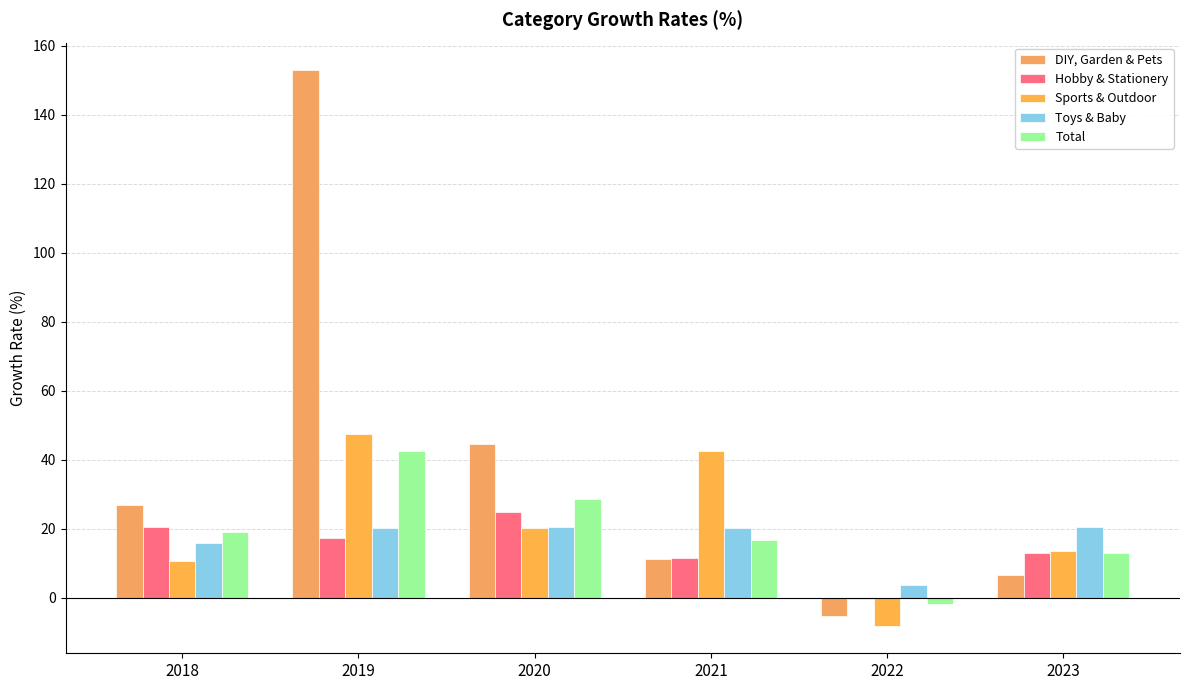

What is the difference between the Total values at 2021 and 2018?

2.4